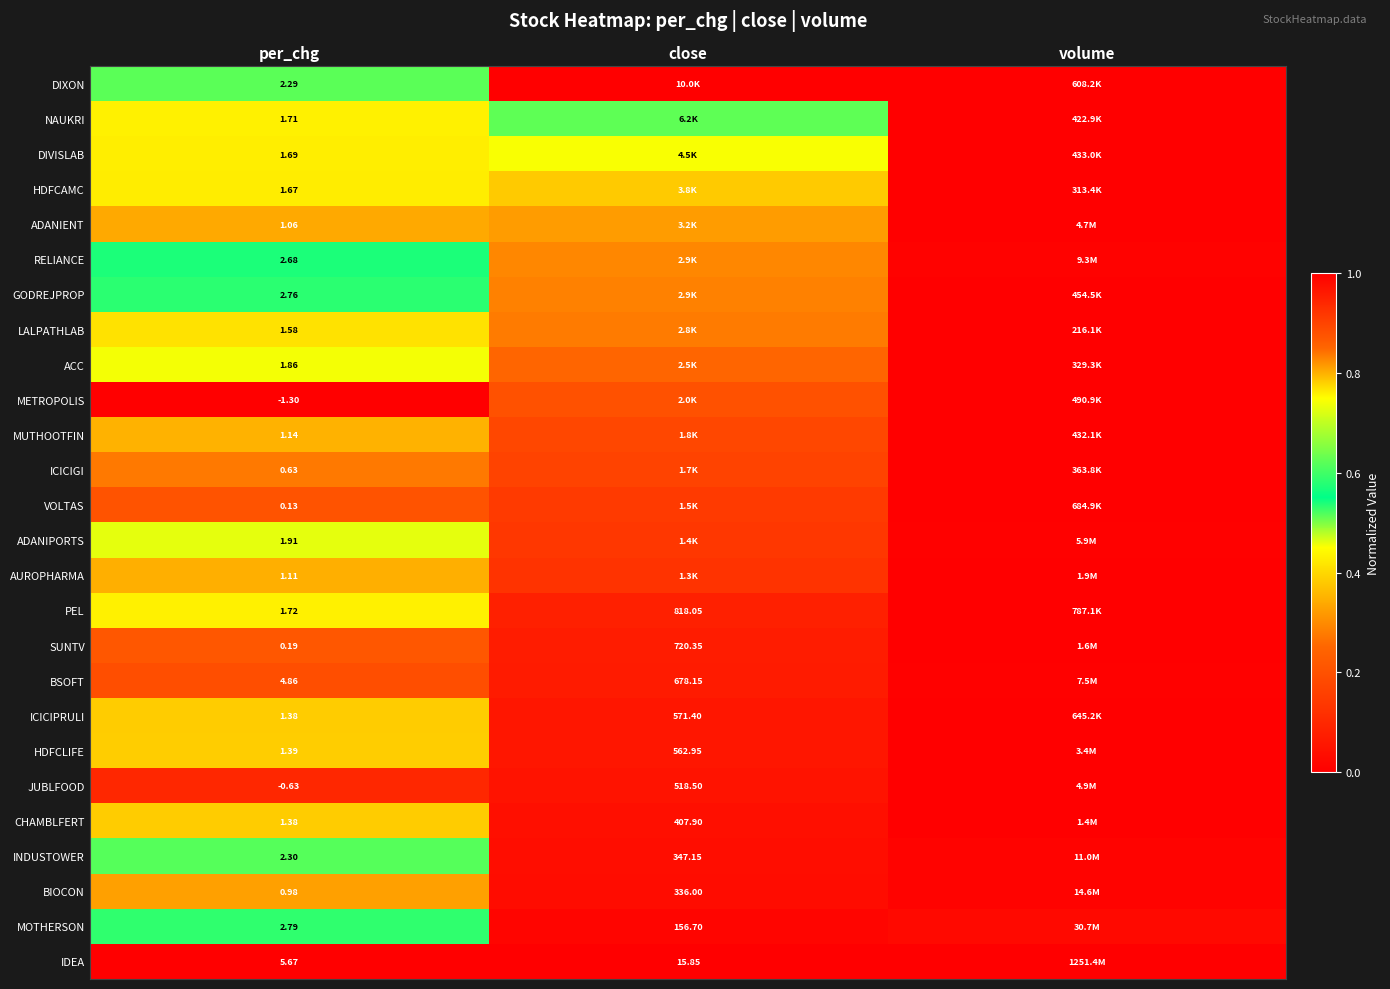

At which label does DIVISLAB reach its peak?

close